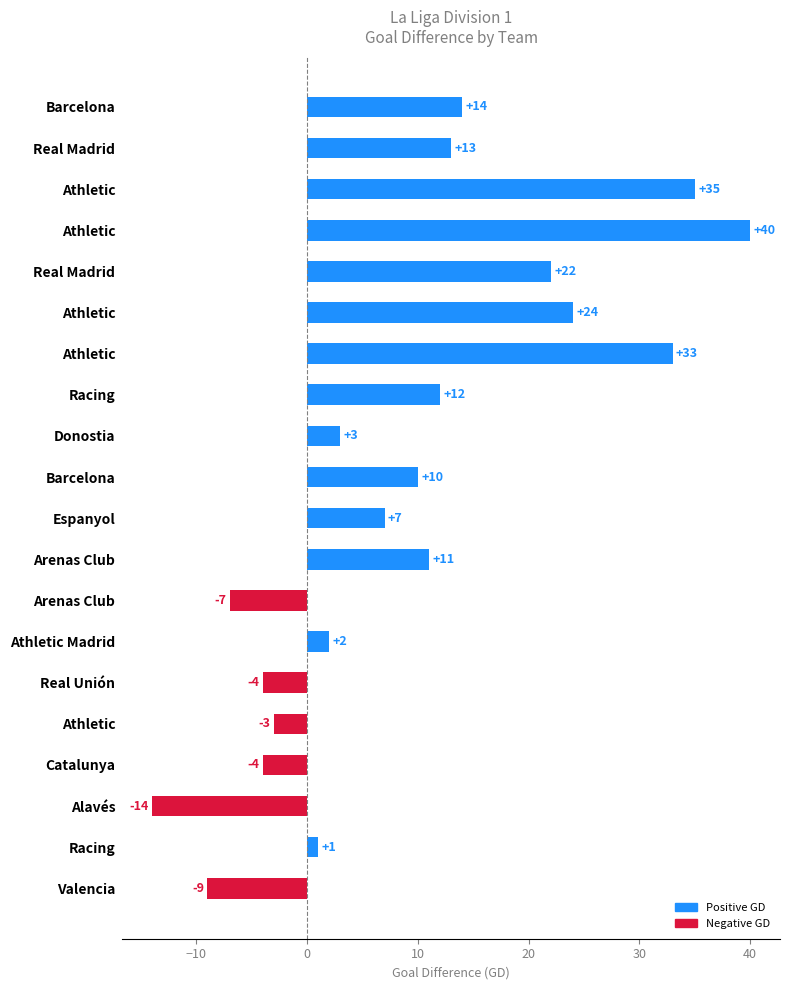

How many values are above zero?

14